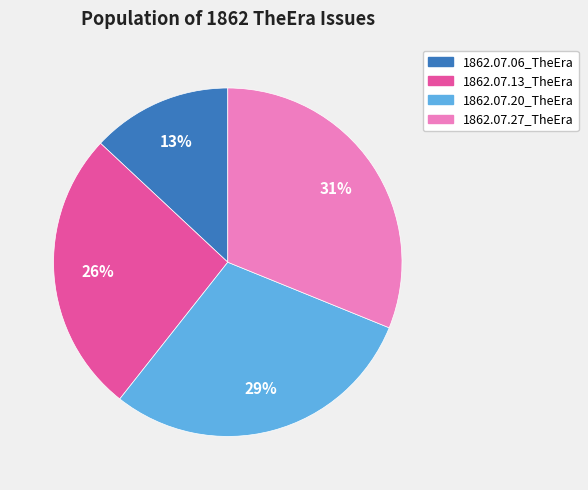

Is it true that 1862.07.06_TheEra is 22% of the pie?

False